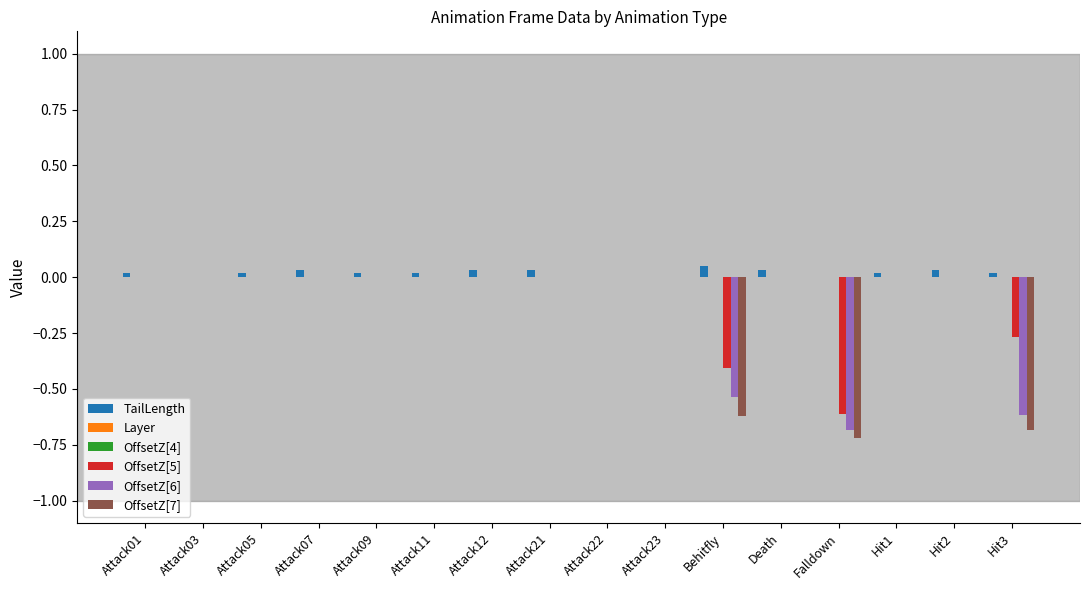

What are all the series names shown in the legend?

TailLength, Layer, OffsetZ[4], OffsetZ[5], OffsetZ[6], OffsetZ[7]